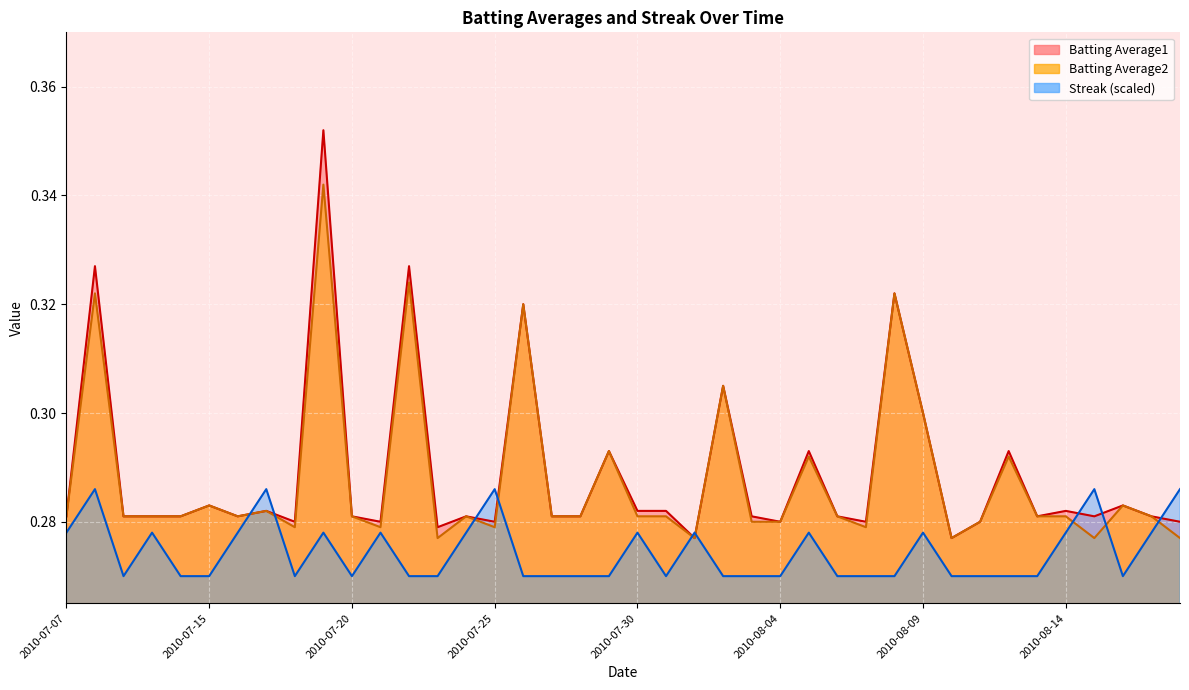

Reading left to right, transcribe all the data shown in this chart.

Batting Average1: 2010-07-07=0.3	2010-07-08=0.3	2010-07-09=0.3	2010-07-10=0.3	2010-07-11=0.3	2010-07-15=0.3	2010-07-16=0.3	2010-07-17=0.3	2010-07-18=0.3	2010-07-19=0.4	2010-07-20=0.3	2010-07-21=0.3	2010-07-22=0.3	2010-07-23=0.3	2010-07-24=0.3	2010-07-25=0.3	2010-07-26=0.3	2010-07-27=0.3	2010-07-28=0.3	2010-07-29=0.3	2010-07-30=0.3	2010-07-31=0.3	2010-08-01=0.3	2010-08-02=0.3	2010-08-03=0.3	2010-08-04=0.3	2010-08-05=0.3	2010-08-06=0.3	2010-08-07=0.3	2010-08-08=0.3	2010-08-09=0.3	2010-08-10=0.3	2010-08-11=0.3	2010-08-12=0.3	2010-08-13=0.3	2010-08-14=0.3	2010-08-15=0.3	2010-08-16=0.3	2010-08-17=0.3	2010-08-18=0.3
Batting Average2: 2010-07-07=0.3	2010-07-08=0.3	2010-07-09=0.3	2010-07-10=0.3	2010-07-11=0.3	2010-07-15=0.3	2010-07-16=0.3	2010-07-17=0.3	2010-07-18=0.3	2010-07-19=0.3	2010-07-20=0.3	2010-07-21=0.3	2010-07-22=0.3	2010-07-23=0.3	2010-07-24=0.3	2010-07-25=0.3	2010-07-26=0.3	2010-07-27=0.3	2010-07-28=0.3	2010-07-29=0.3	2010-07-30=0.3	2010-07-31=0.3	2010-08-01=0.3	2010-08-02=0.3	2010-08-03=0.3	2010-08-04=0.3	2010-08-05=0.3	2010-08-06=0.3	2010-08-07=0.3	2010-08-08=0.3	2010-08-09=0.3	2010-08-10=0.3	2010-08-11=0.3	2010-08-12=0.3	2010-08-13=0.3	2010-08-14=0.3	2010-08-15=0.3	2010-08-16=0.3	2010-08-17=0.3	2010-08-18=0.3
Streak: 2010-07-07=0.3	2010-07-08=0.3	2010-07-09=0.3	2010-07-10=0.3	2010-07-11=0.3	2010-07-15=0.3	2010-07-16=0.3	2010-07-17=0.3	2010-07-18=0.3	2010-07-19=0.3	2010-07-20=0.3	2010-07-21=0.3	2010-07-22=0.3	2010-07-23=0.3	2010-07-24=0.3	2010-07-25=0.3	2010-07-26=0.3	2010-07-27=0.3	2010-07-28=0.3	2010-07-29=0.3	2010-07-30=0.3	2010-07-31=0.3	2010-08-01=0.3	2010-08-02=0.3	2010-08-03=0.3	2010-08-04=0.3	2010-08-05=0.3	2010-08-06=0.3	2010-08-07=0.3	2010-08-08=0.3	2010-08-09=0.3	2010-08-10=0.3	2010-08-11=0.3	2010-08-12=0.3	2010-08-13=0.3	2010-08-14=0.3	2010-08-15=0.3	2010-08-16=0.3	2010-08-17=0.3	2010-08-18=0.3